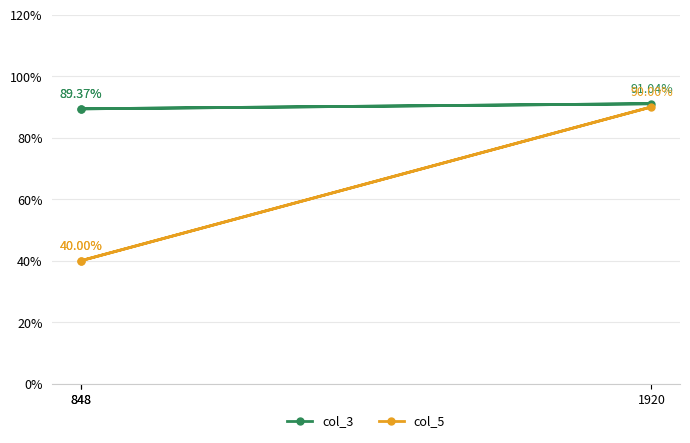

Is it true that col_3 equals 1.6 at 848?

False